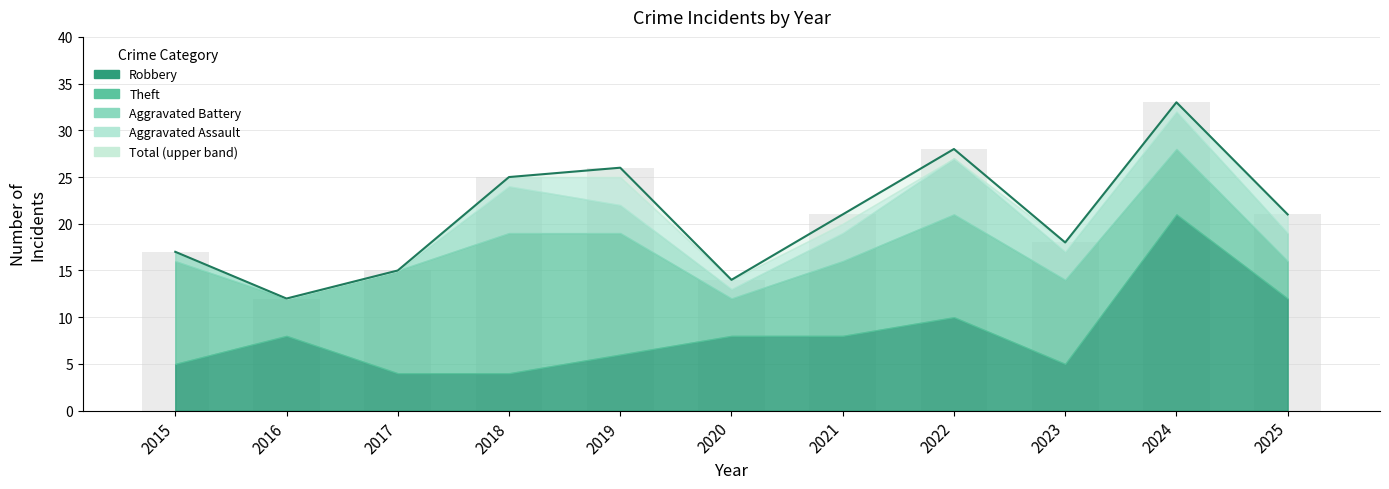

What is the value of the Total bar at the 10th from the left?

33